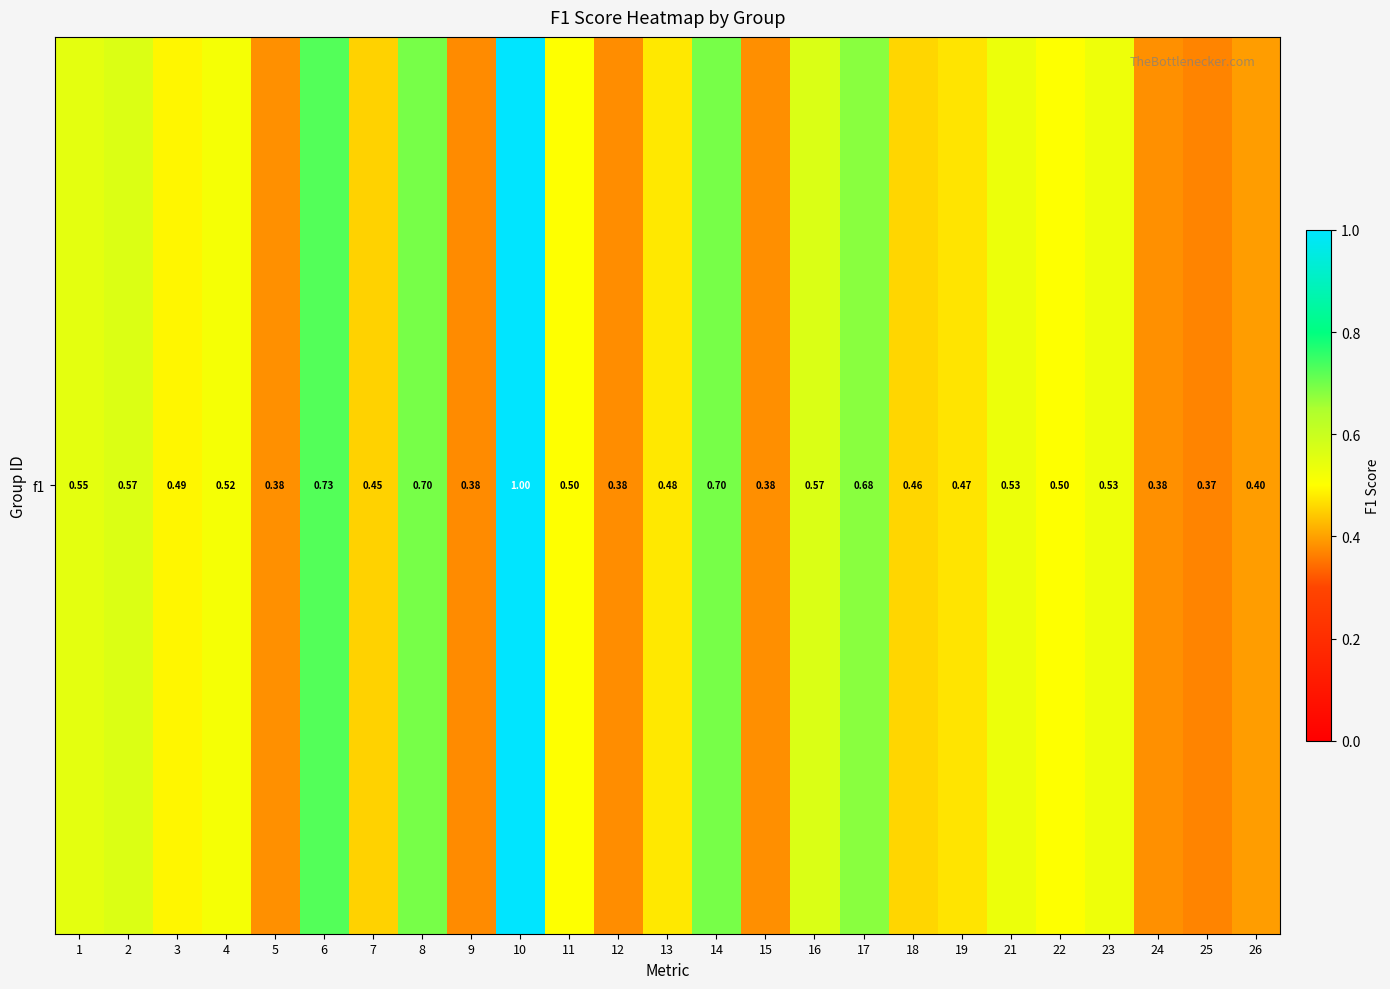

What is the difference between the maximum and second lowest values?

0.6